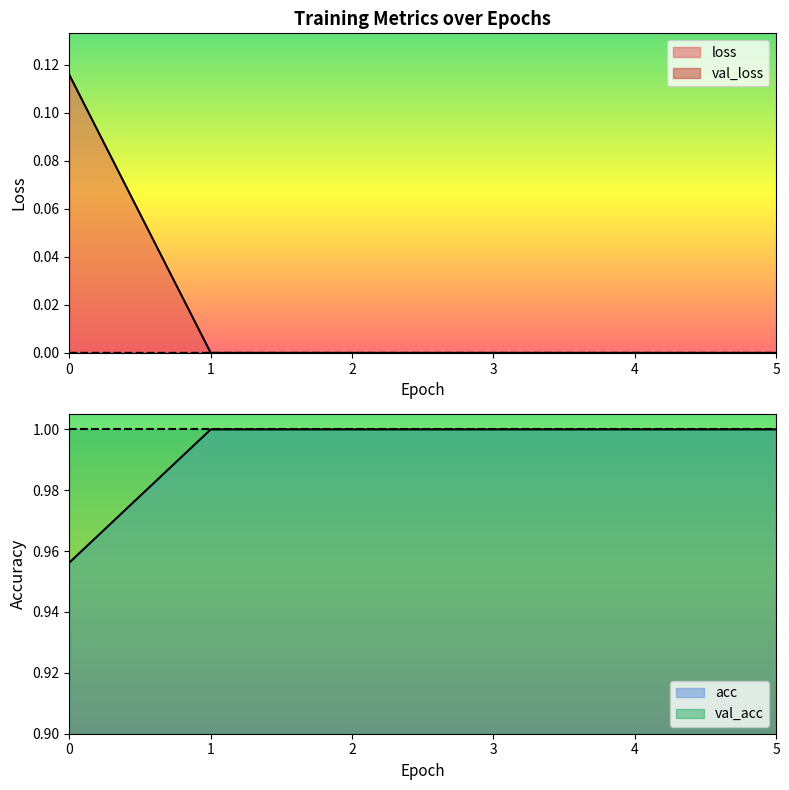

Between 2 and 3, which series saw the biggest shift?

loss